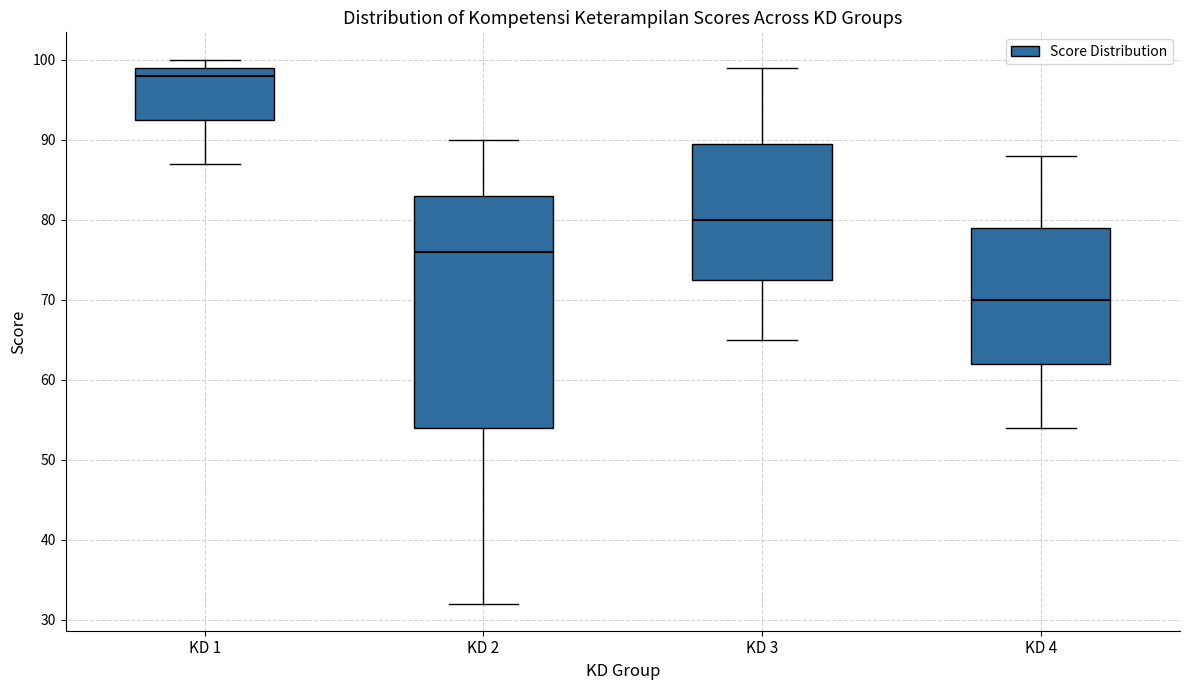

Which box's median line is the lowest?

KD 4